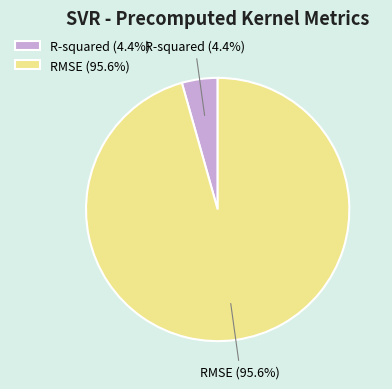

To the nearest percent, what is the average slice percentage?

50%